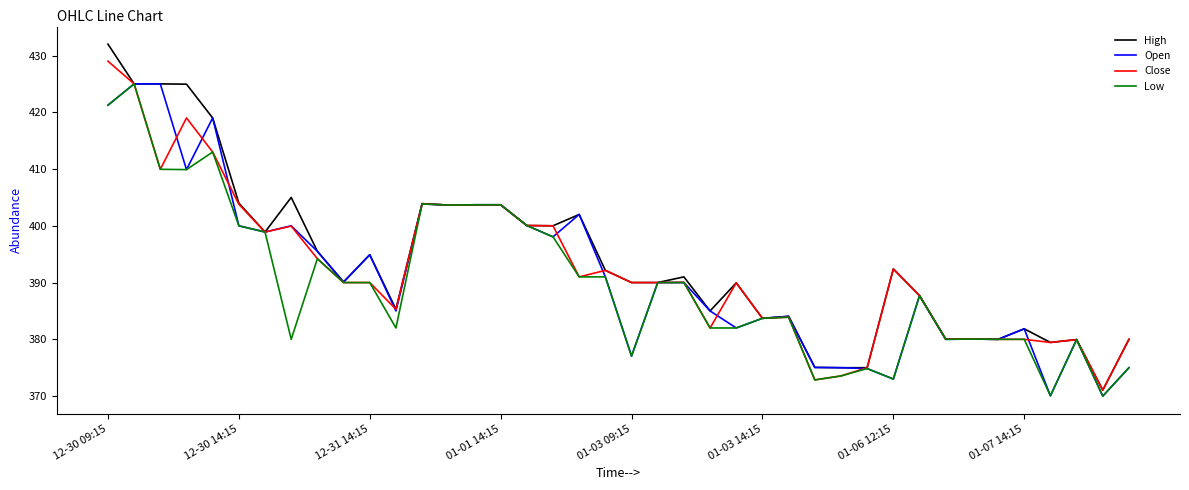

Which series has the widest spread of values?

High